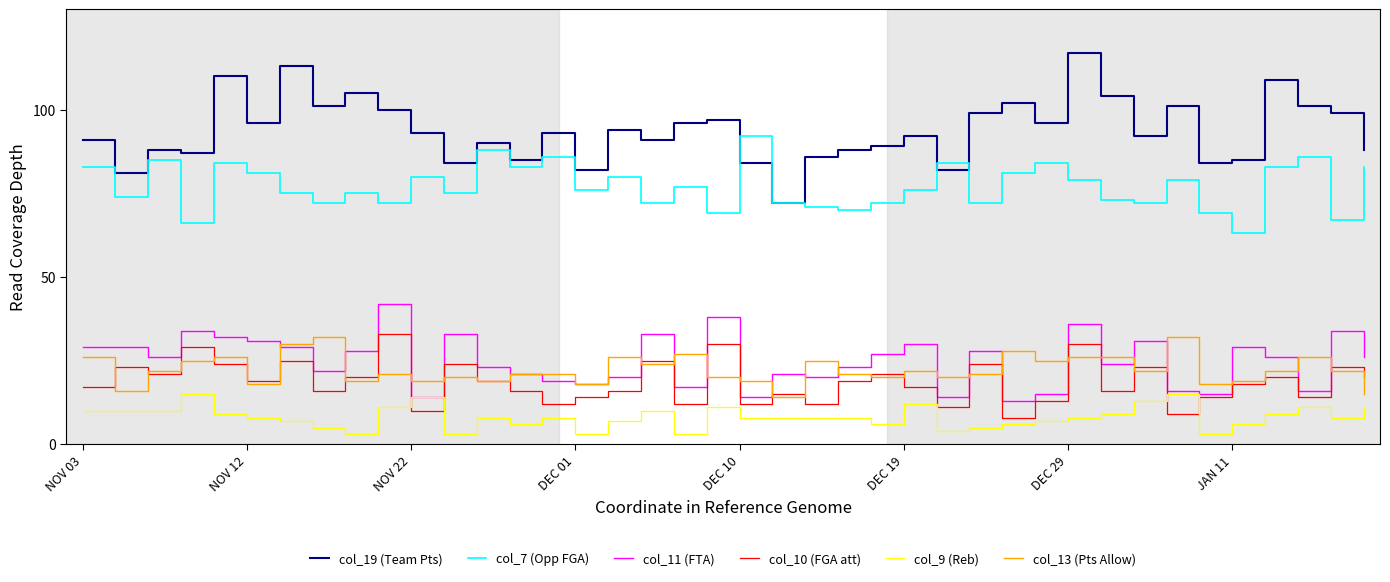

How many values in the col_19 (Team Pts) series are below 93?

20